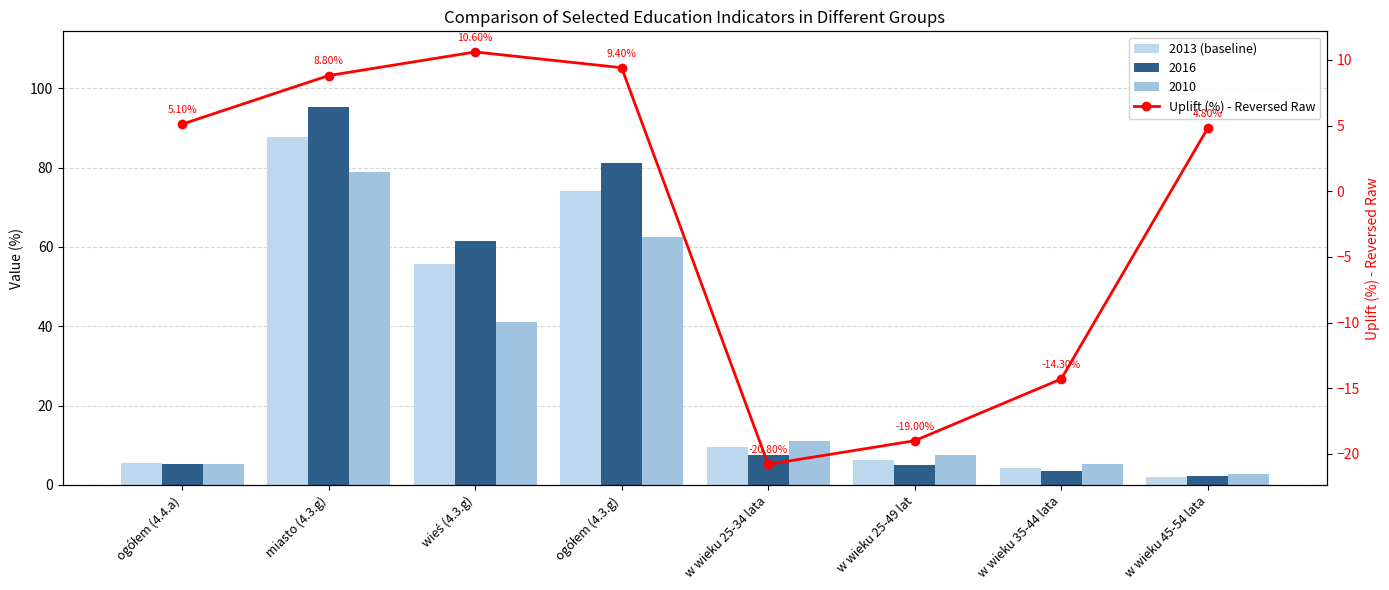

What is the sum of all 2013 (baseline) values?

245.2